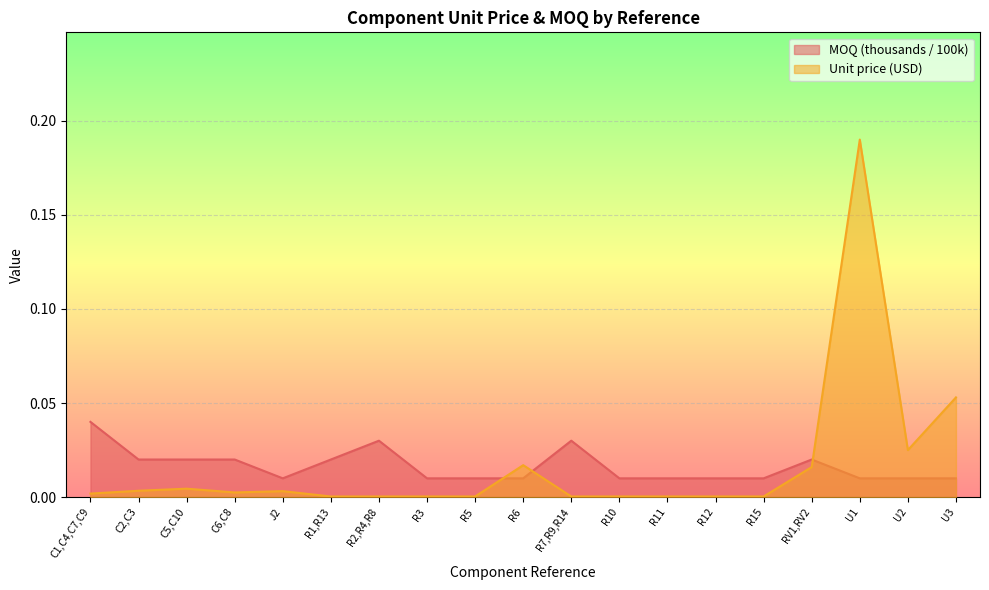

What are all the series names shown in the legend?

Unit price(USD), MOQ (thousands)